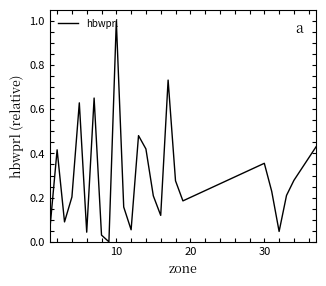

What is the greatest value displayed?

1.0